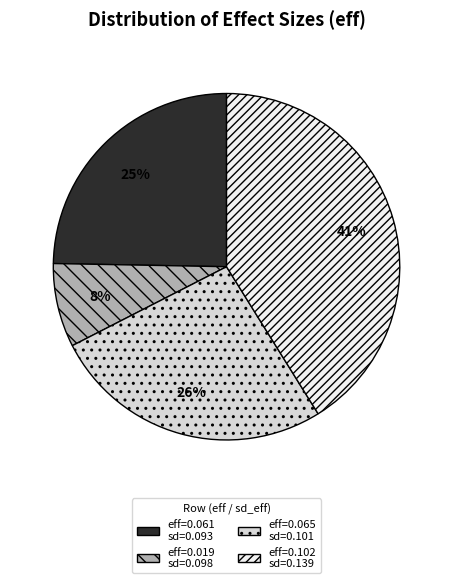

How many slices are in this pie chart?

4